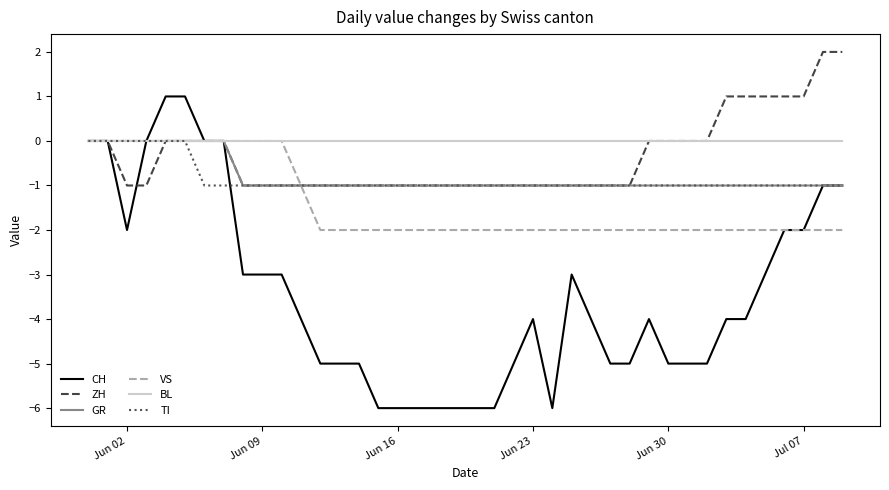

What is the difference between the second highest and second lowest values in the VS series?

2